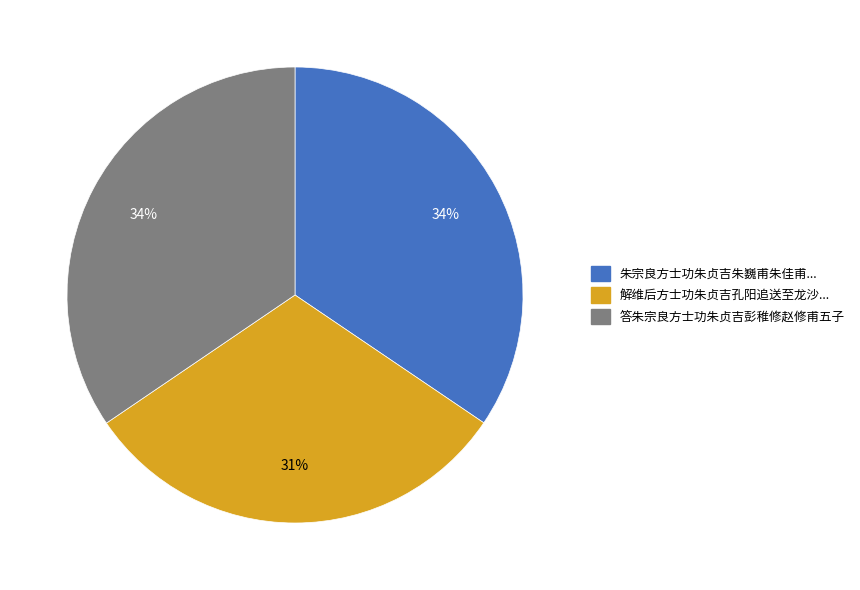

To the nearest percent, what is the difference between the largest and smallest slice percentages?

3%